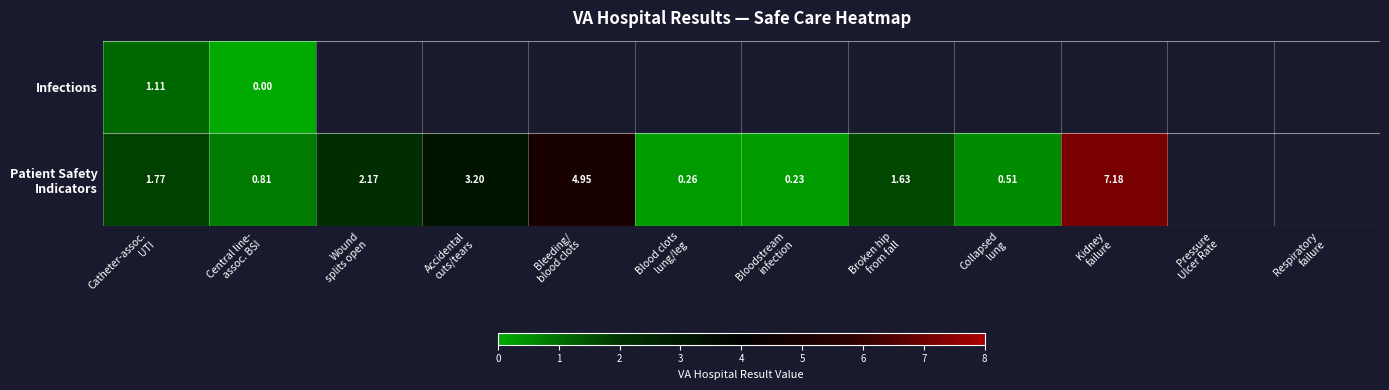

The value of Infections at Central line- assoc. BSI is 0.0. True or false?

True